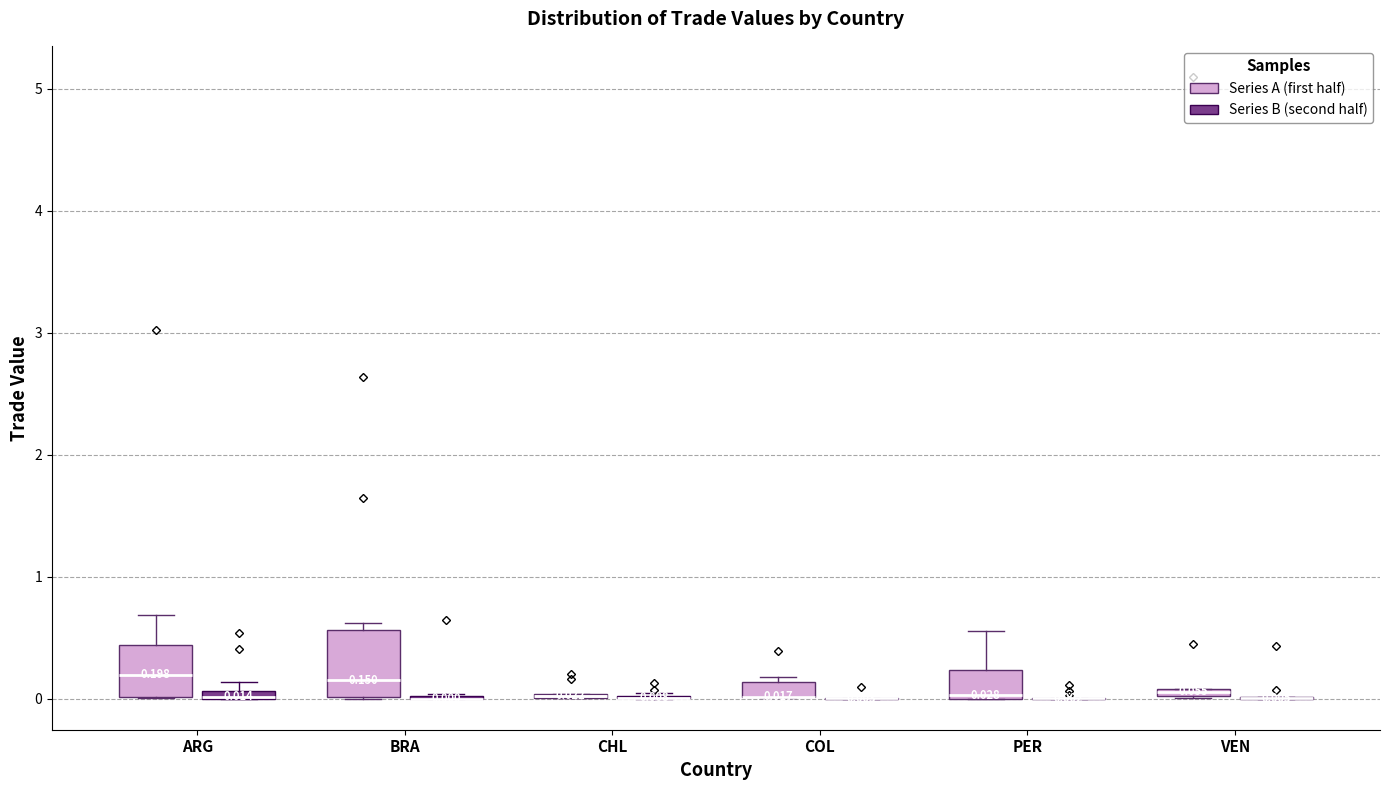

Comparing the boxes themselves (not the whiskers), which one is the tallest?

BRA (Series A (first half))